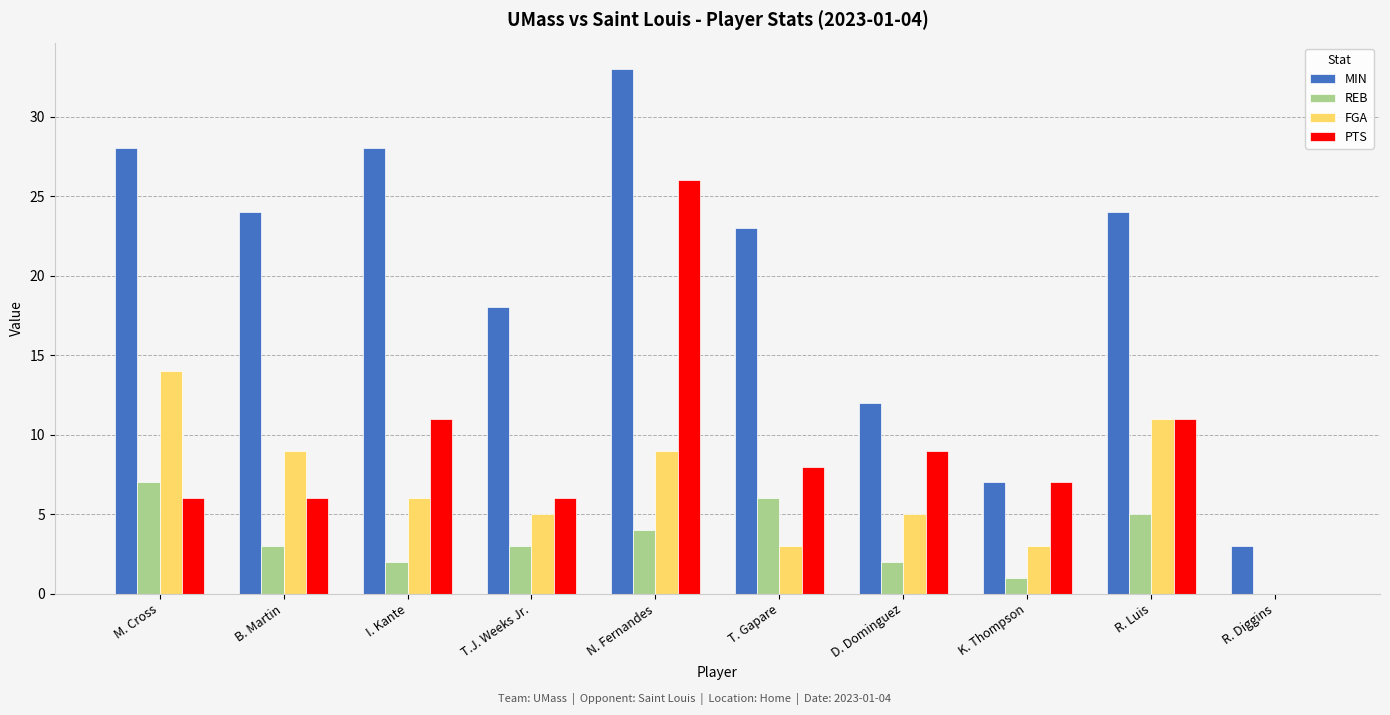

Reading right to left, extract all data points from this chart.

MIN: 3	24	7	12	23	33	18	28	24	28
REB: 0	5	1	2	6	4	3	2	3	7
FGA: 0	11	3	5	3	9	5	6	9	14
PTS: 0	11	7	9	8	26	6	11	6	6